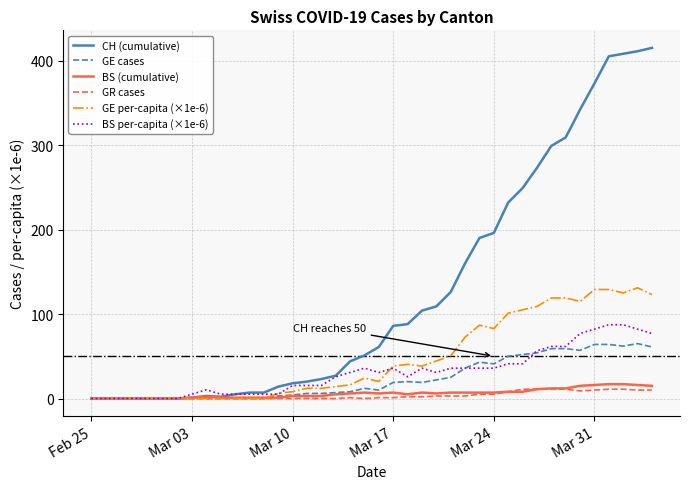

Which series has the largest total across all categories?

CH (cumulative)